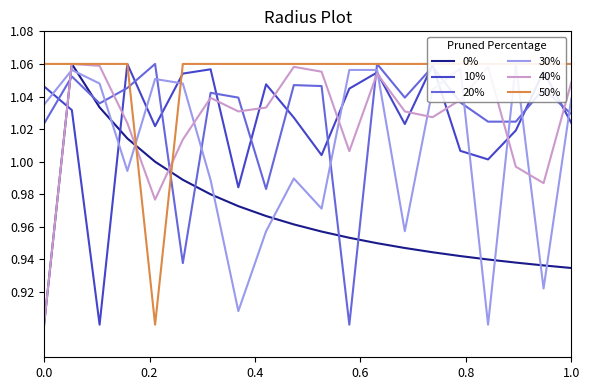

How many distinct data groups are displayed?

6